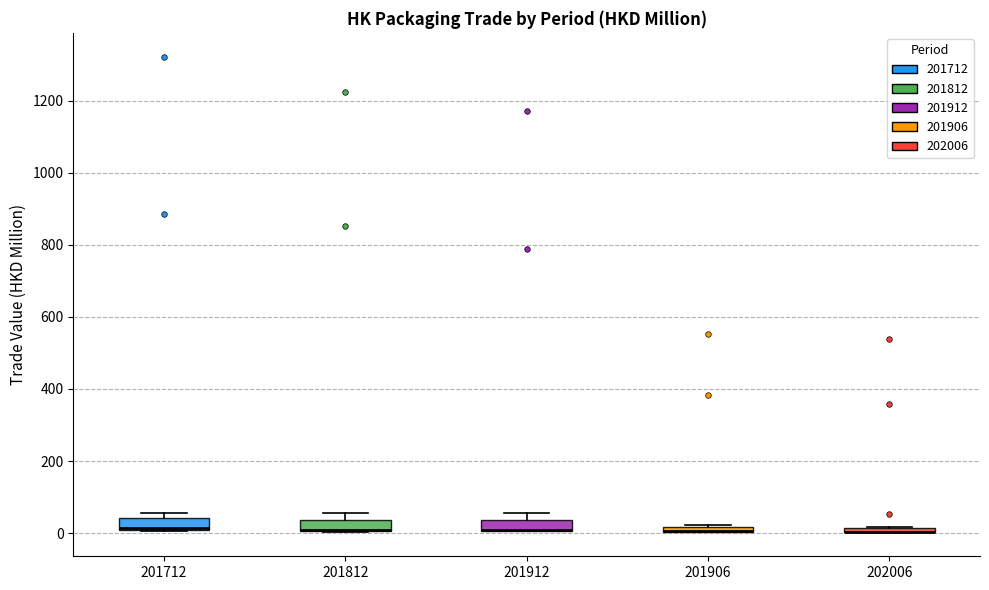

Where is the upper edge of the box at x = 201906 on the y-axis? The values are not printed on the chart, so give them approximately, as read against the axis.

20